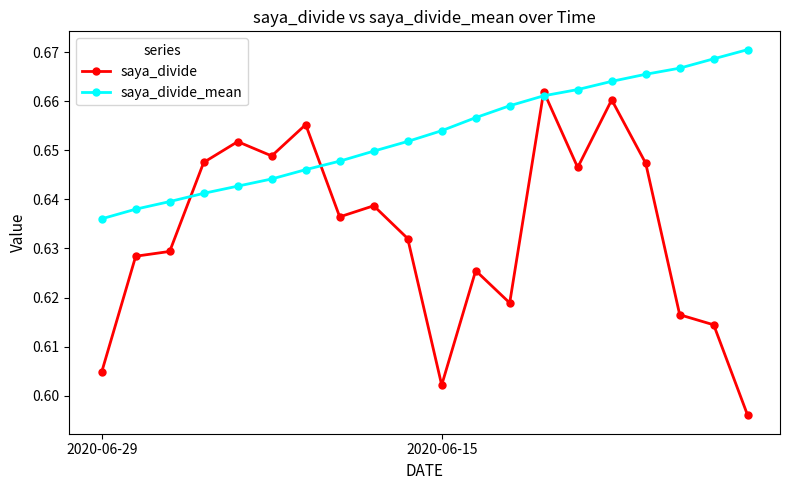

At how many categories does at least one series exceed 0?

20